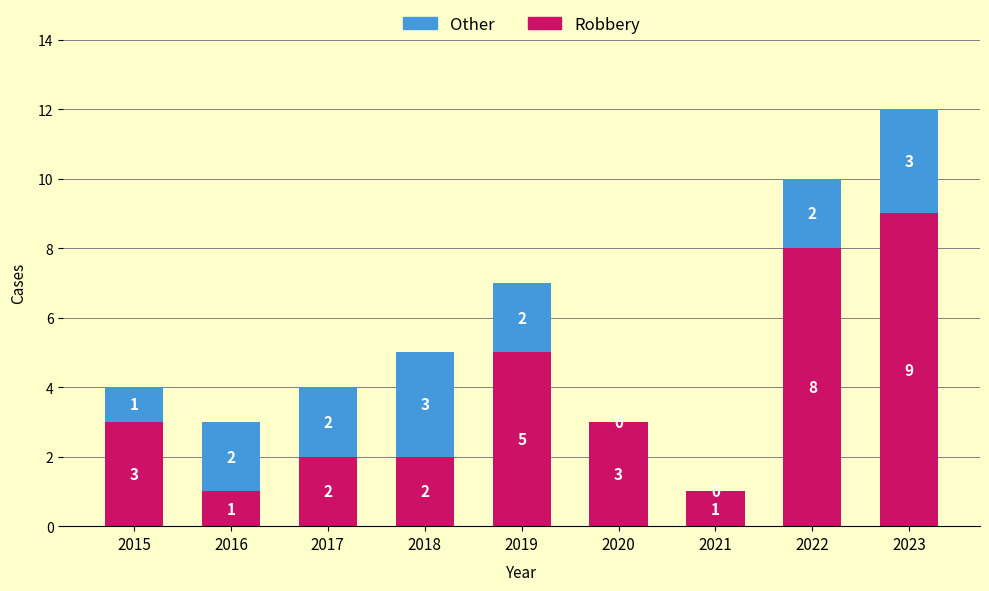

At which label is Robbery closest to 5?

2019